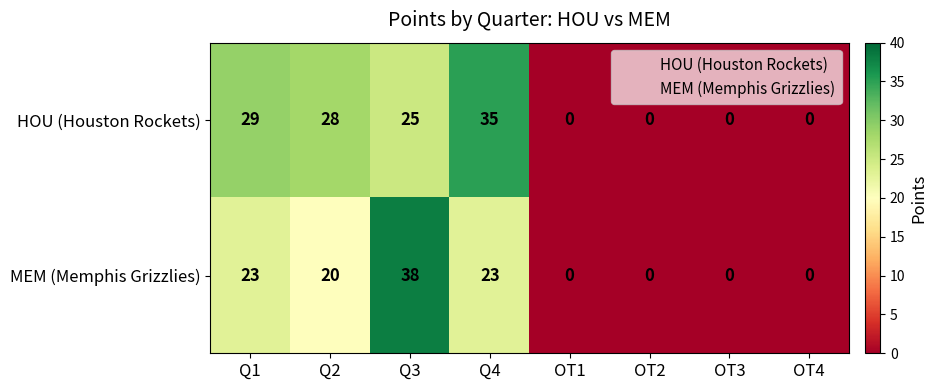

Reading right to left, what are all the values shown in this chart?

HOU (Houston Rockets): OT4=0	OT3=0	OT2=0	OT1=0	Q4=35	Q3=25	Q2=28	Q1=29
MEM (Memphis Grizzlies): OT4=0	OT3=0	OT2=0	OT1=0	Q4=23	Q3=38	Q2=20	Q1=23